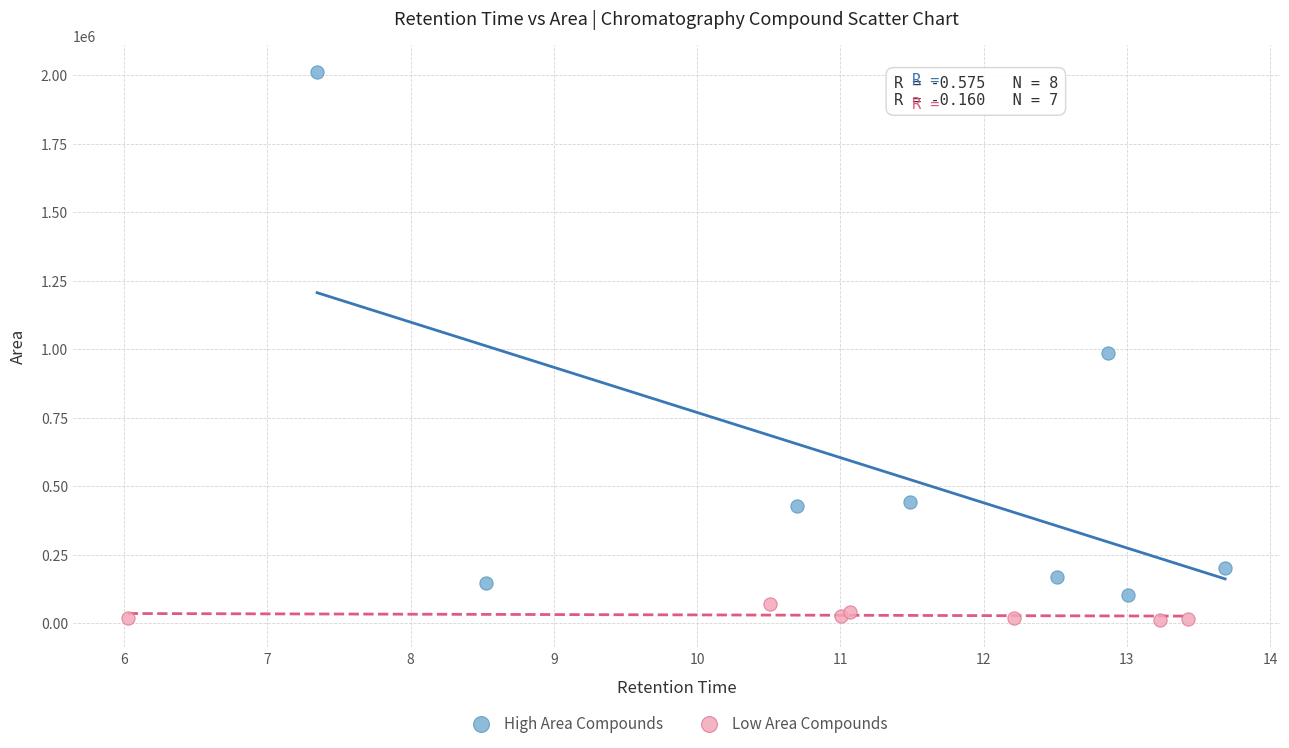

Which series contains the highest Y value?

High Area Compounds